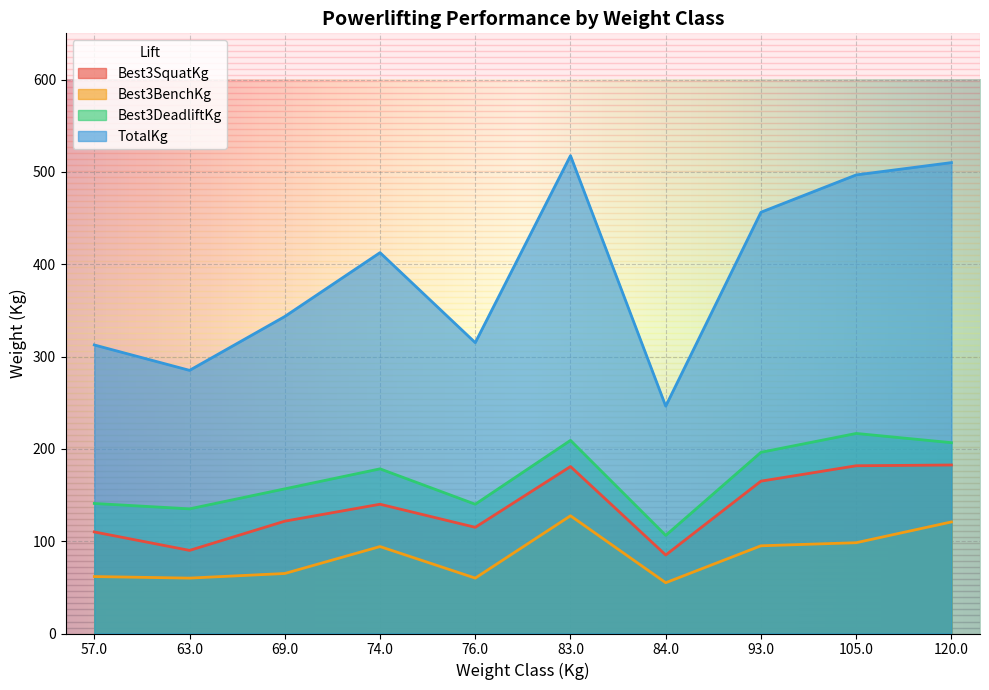

True or false: Best3BenchKg and Best3SquatKg intersect in this chart.

False